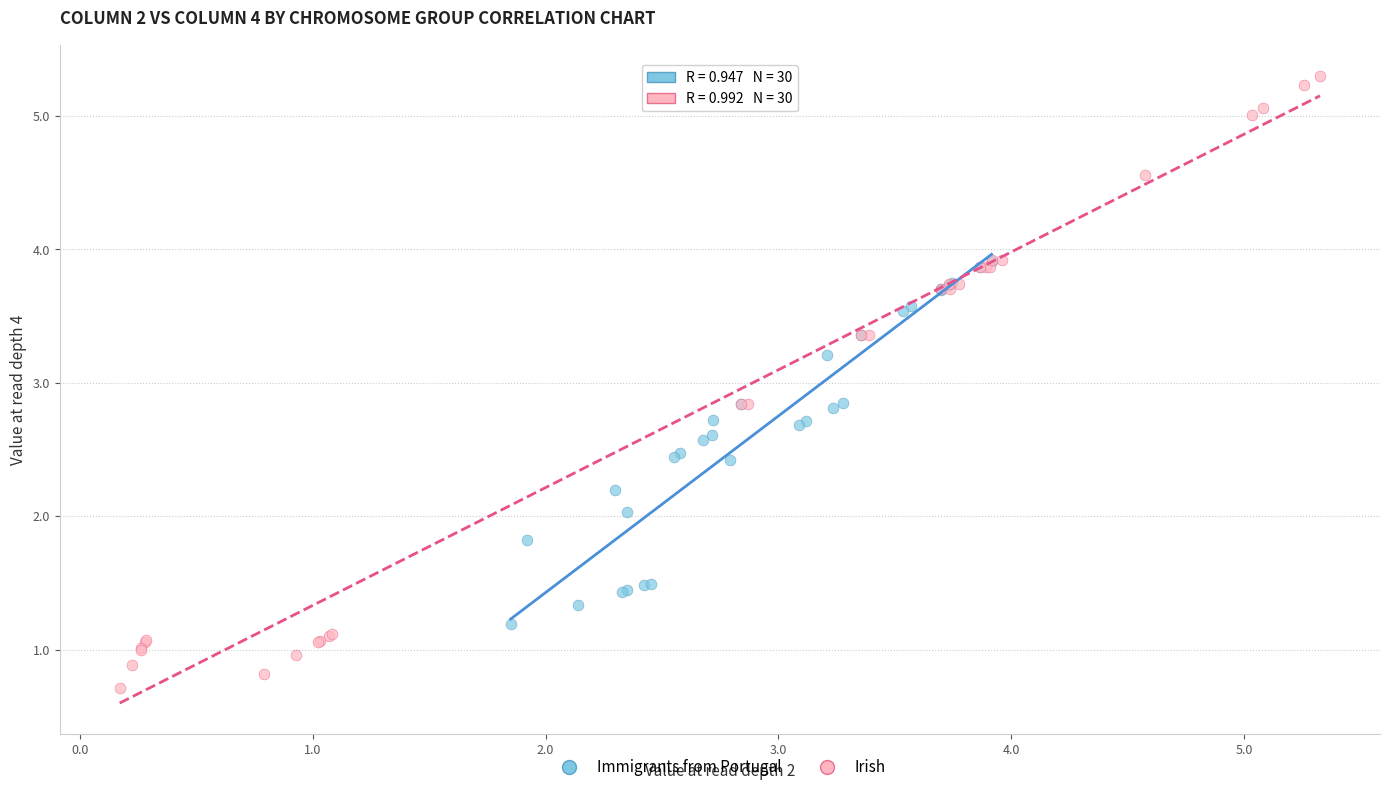

Which series contains the lowest Y value?

Irish